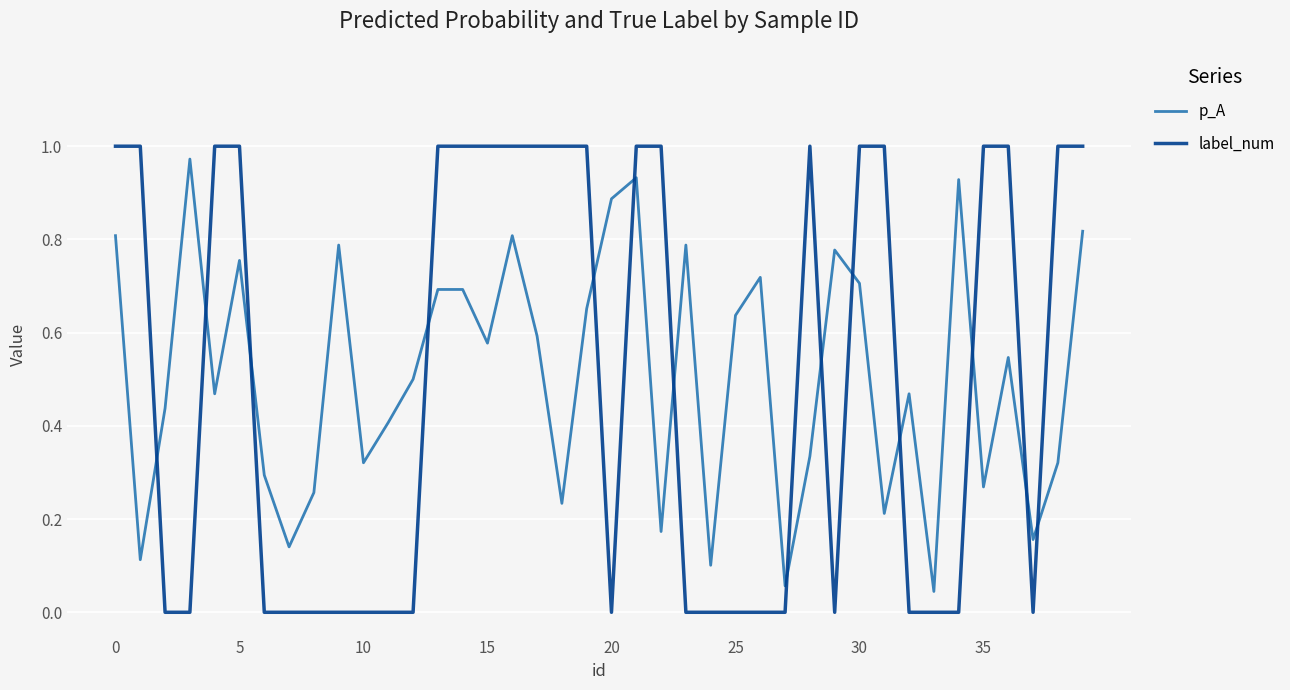

Which series ends up on top after the final intersection of label_num and p_A?

label_num